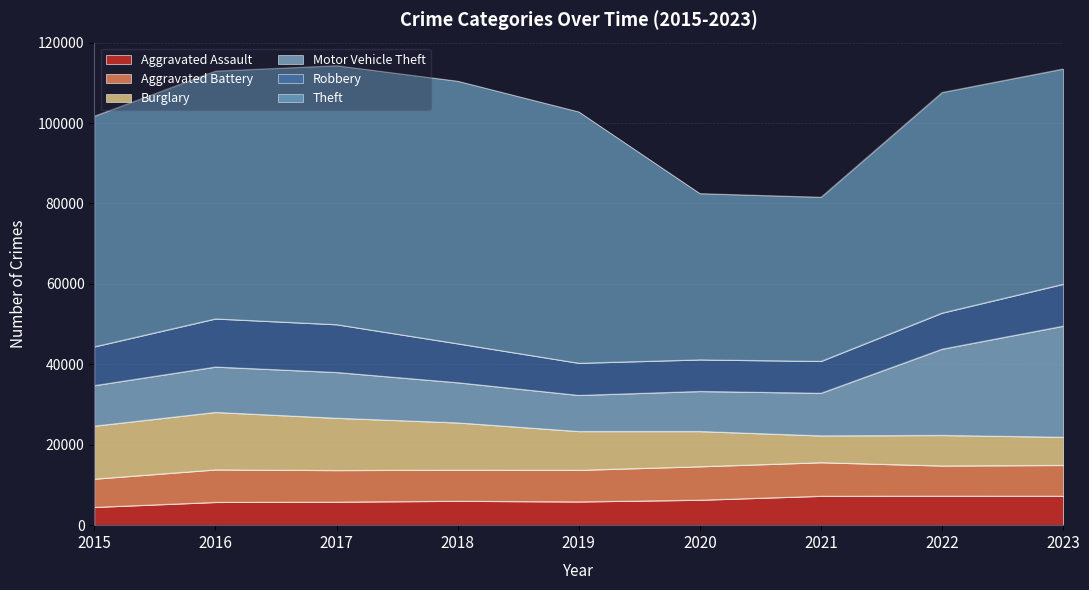

Which category has the lowest value across all series?

2015